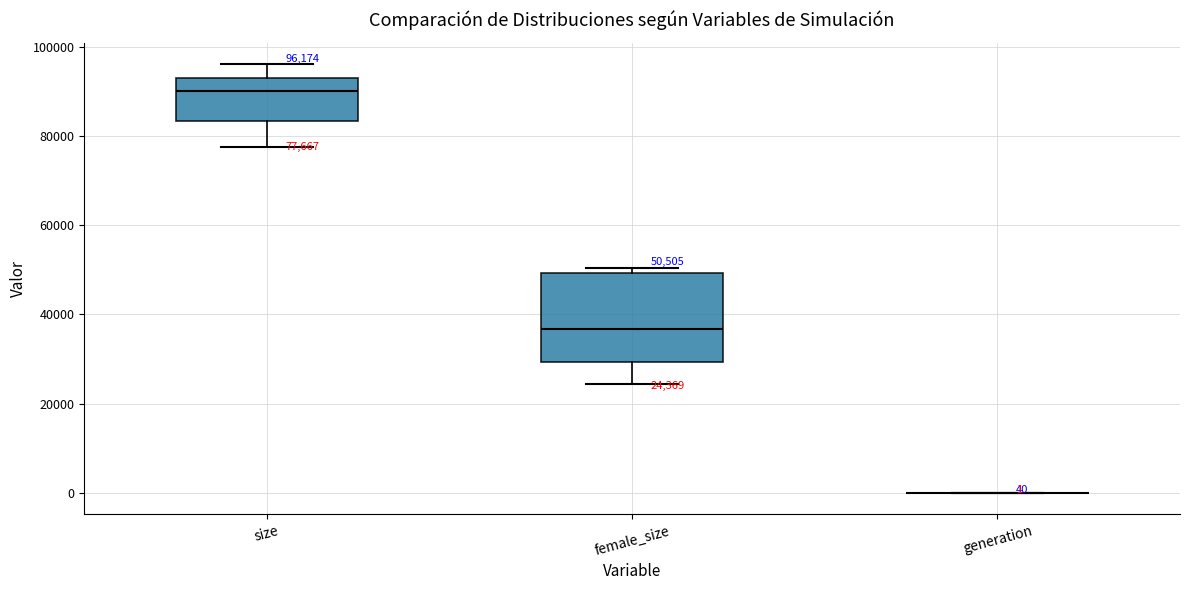

Comparing the boxes themselves (not the whiskers), which one is the tallest?

female_size